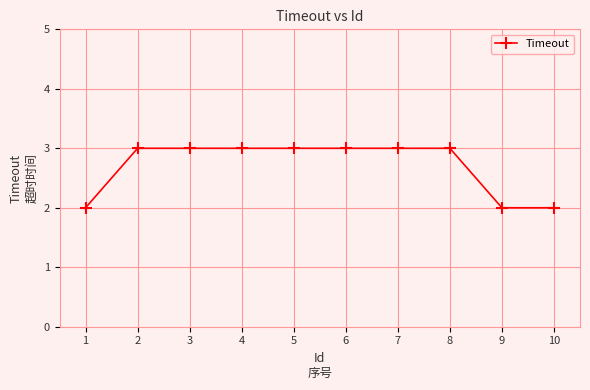

How many distinct data groups are displayed?

1